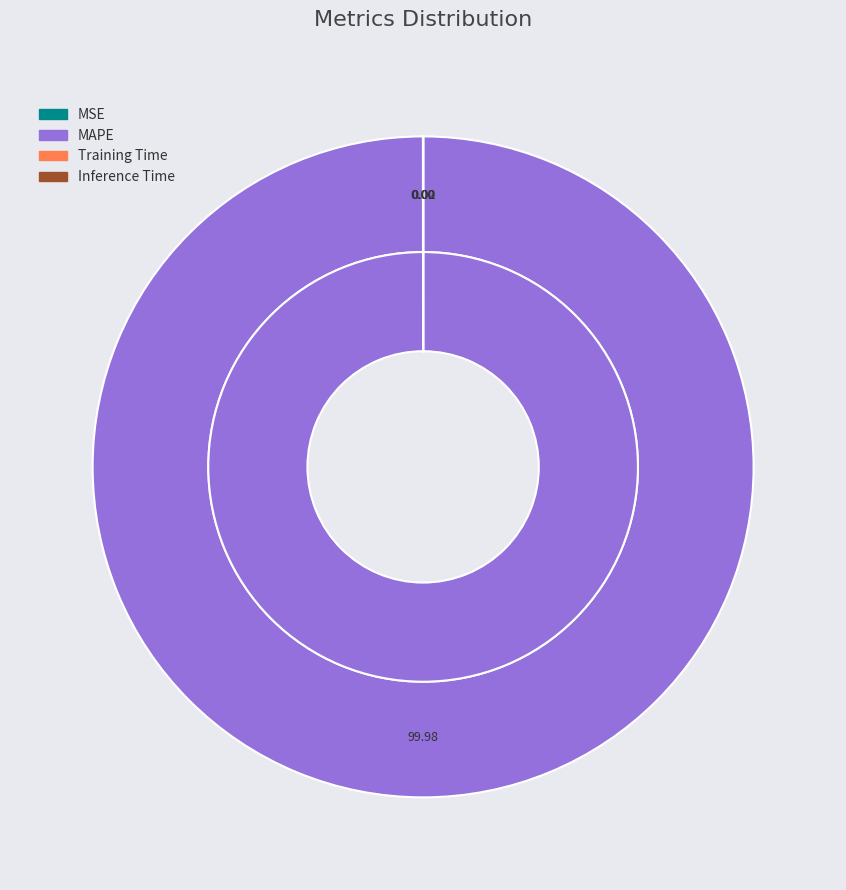

Do Training Time and MAPE together represent more than half of the pie?

Yes